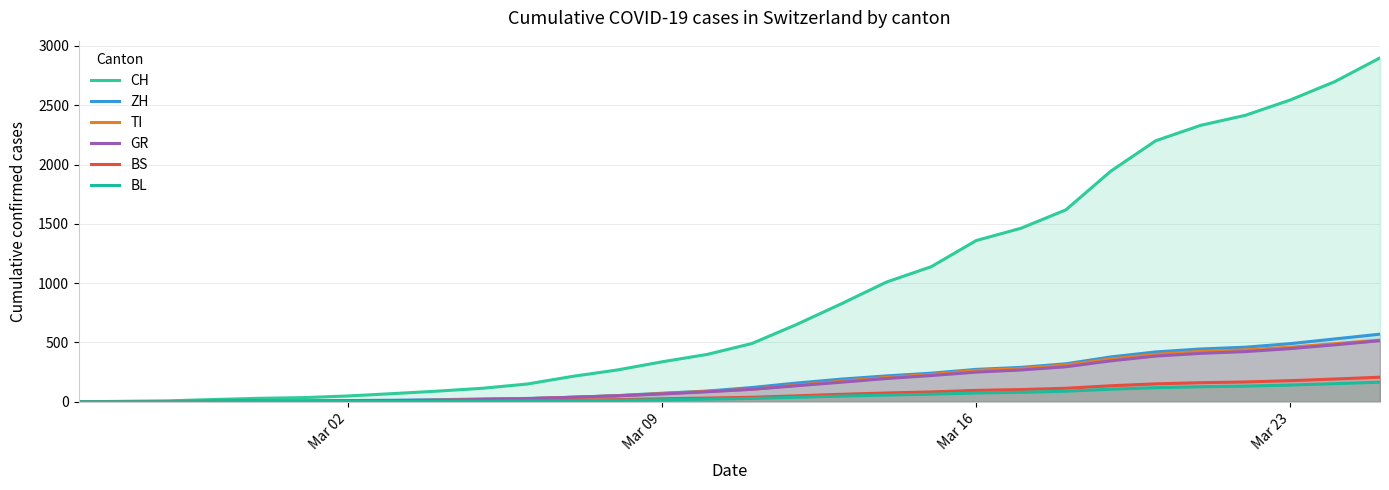

What position from the left is Mar 09?

2